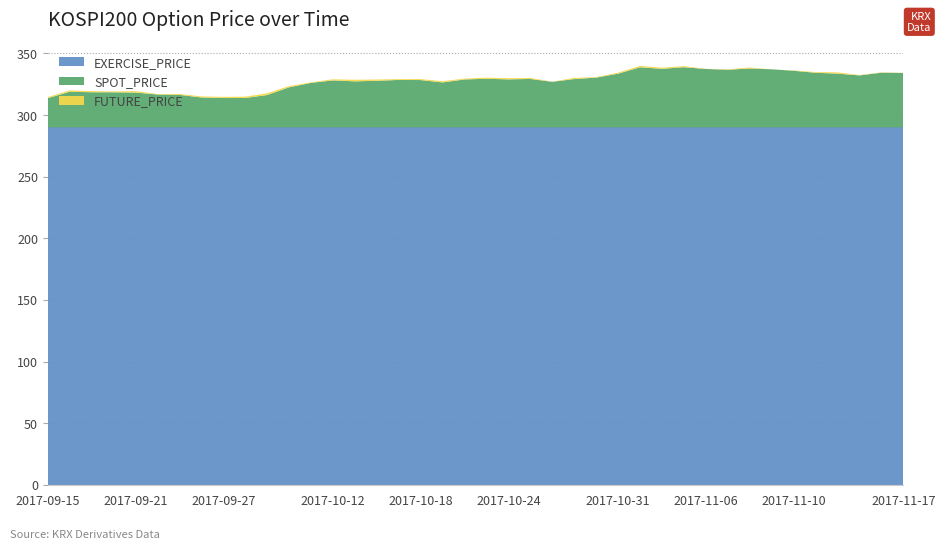

Reading left to right, extract all data points from this chart.

SPOT_PRICE: 313.7	318.9	318.5	318.5	318.2	316.7	316.4	314.3	313.8	313.9	316.3	322.5	326.1	328.1	327.4	327.8	328.5	328.4	326.5	328.9	329.4	329.0	329.3	327.0	329.2	330.4	333.6	338.8	337.5	338.8	337.4	336.8	337.8	337.1	336.0	334.3	333.6	332.2	334.4	334.2
FUTURE_PRICE: 314.6	320.1	319.4	319.1	319.4	317.1	317.1	315.1	314.8	314.9	317.6	323.5	326.6	329.0	328.6	328.9	329.1	329.2	327.4	329.6	330.4	329.9	330.1	327.1	330.2	330.8	334.4	339.9	338.4	339.7	337.5	337.1	338.6	337.0	336.2	334.9	334.6	332.5	334.6	334.3
EXERCISE_PRICE: 290.0	290.0	290.0	290.0	290.0	290.0	290.0	290.0	290.0	290.0	290.0	290.0	290.0	290.0	290.0	290.0	290.0	290.0	290.0	290.0	290.0	290.0	290.0	290.0	290.0	290.0	290.0	290.0	290.0	290.0	290.0	290.0	290.0	290.0	290.0	290.0	290.0	290.0	290.0	290.0